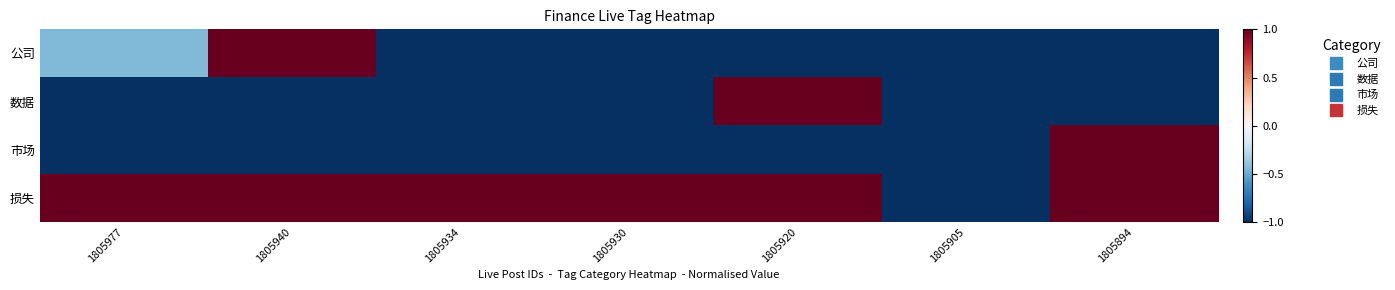

Reading left to right, transcribe all the data shown in this chart.

公司: 1805977=-0.4	1805940=1.0	1805934=-1.0	1805930=-1.0	1805920=-1.0	1805905=-1.0	1805894=-1.0
数据: 1805977=-1.0	1805940=-1.0	1805934=-1.0	1805930=-1.0	1805920=1.0	1805905=-1.0	1805894=-1.0
市场: 1805977=-1.0	1805940=-1.0	1805934=-1.0	1805930=-1.0	1805920=-1.0	1805905=-1.0	1805894=1.0
损失: 1805977=1.0	1805940=1.0	1805934=1.0	1805930=1.0	1805920=1.0	1805905=-1.0	1805894=1.0